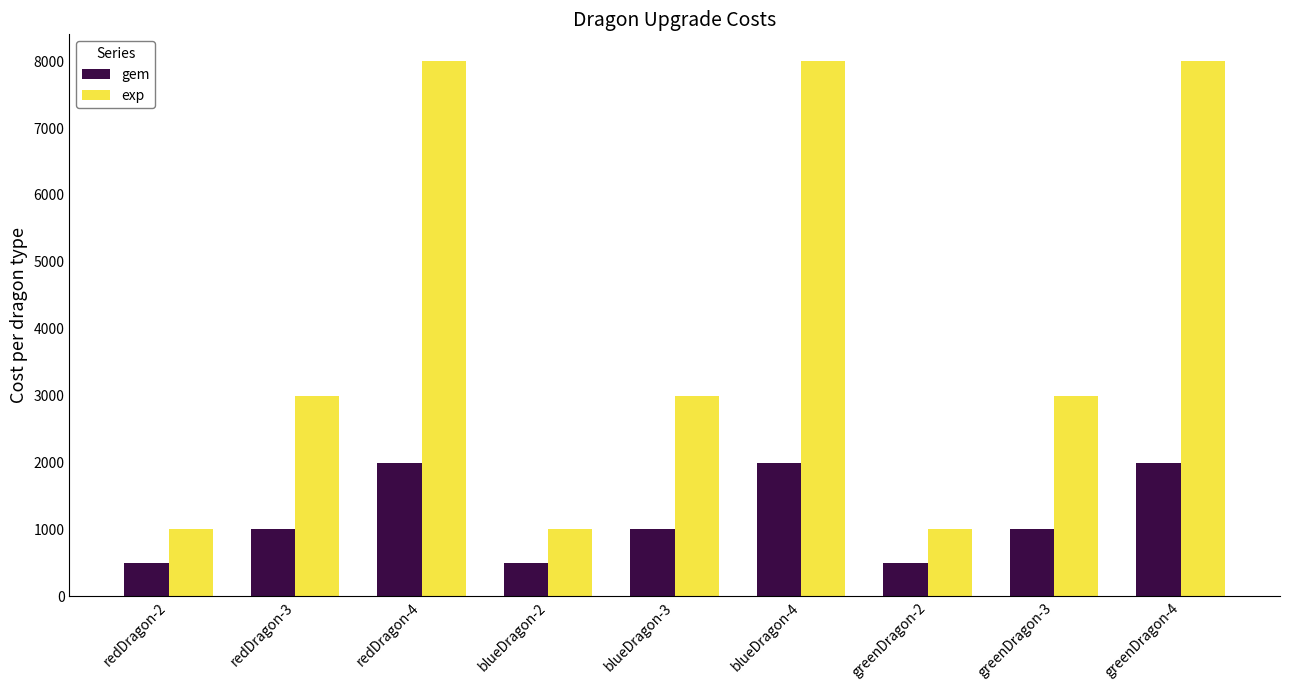

What is the label of the 9th bar from the right?

redDragon-2